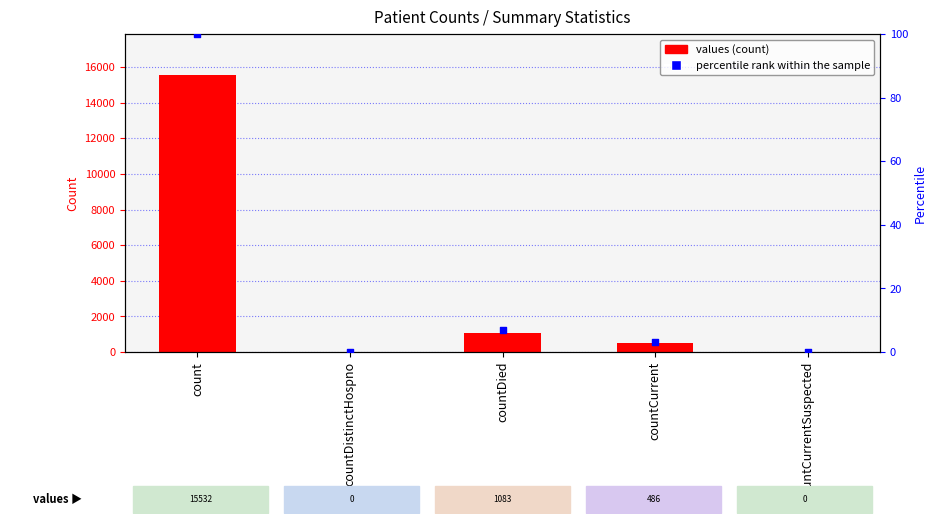

Which series has the widest spread of Y values?

values